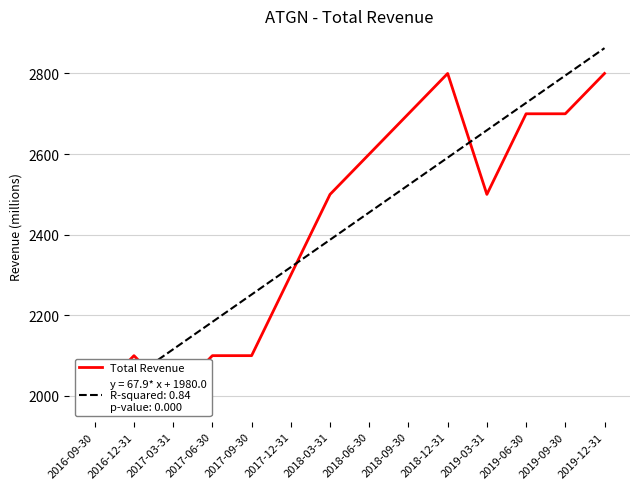

What is the minimum value shown in the chart?

2000